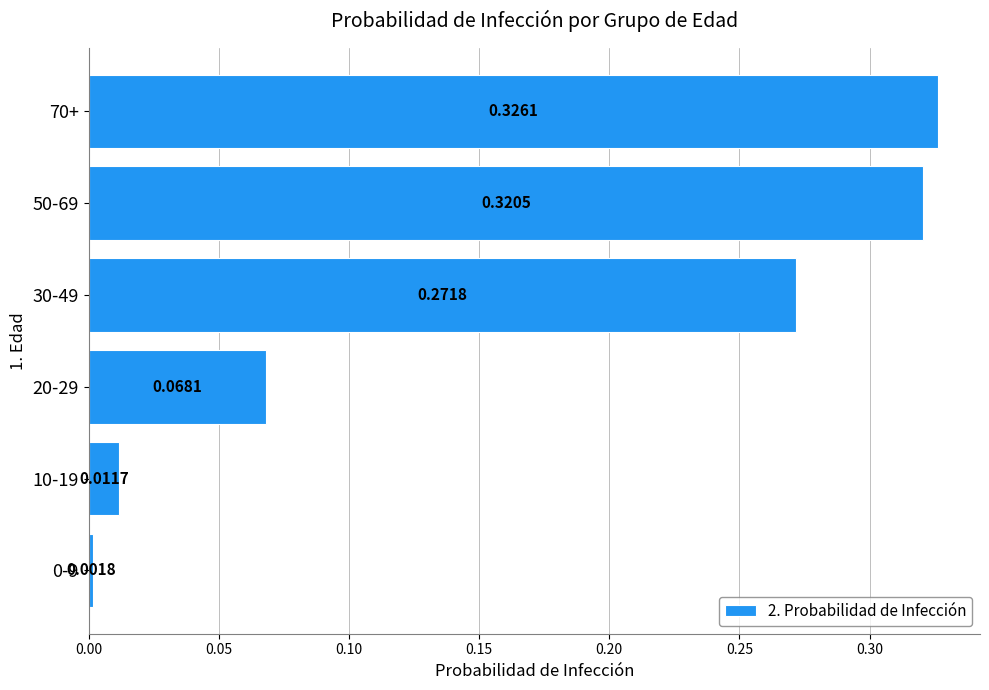

What is the sum of all values?

1.0